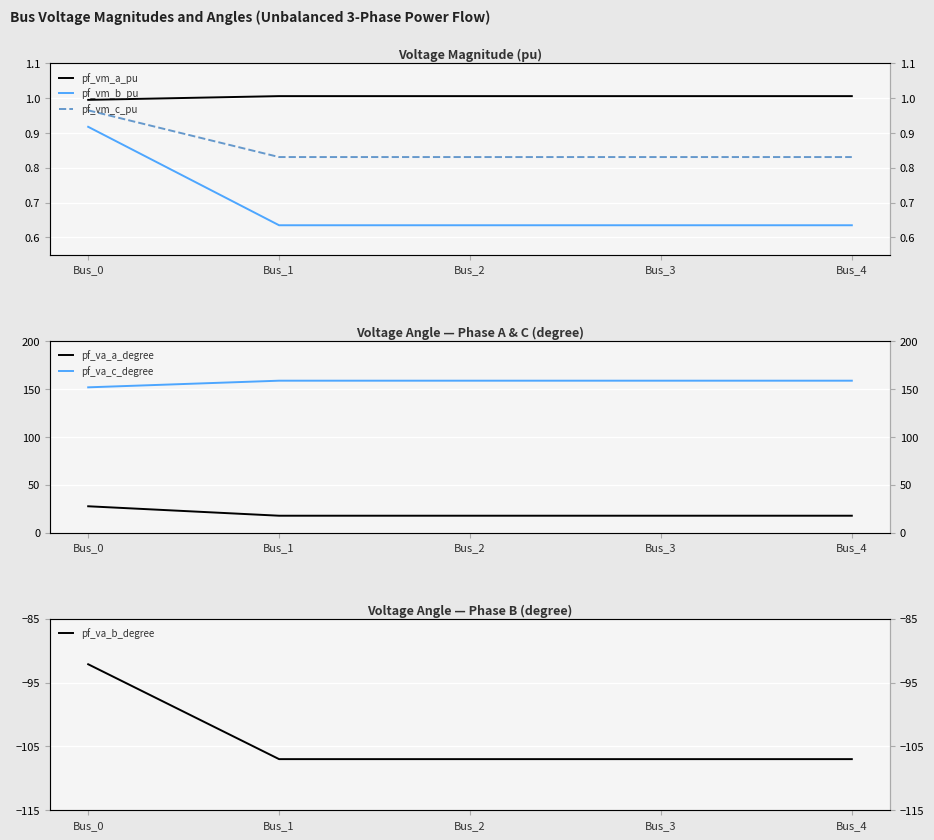

How many interior local valleys does the pf_vm_b_pu series have?

1